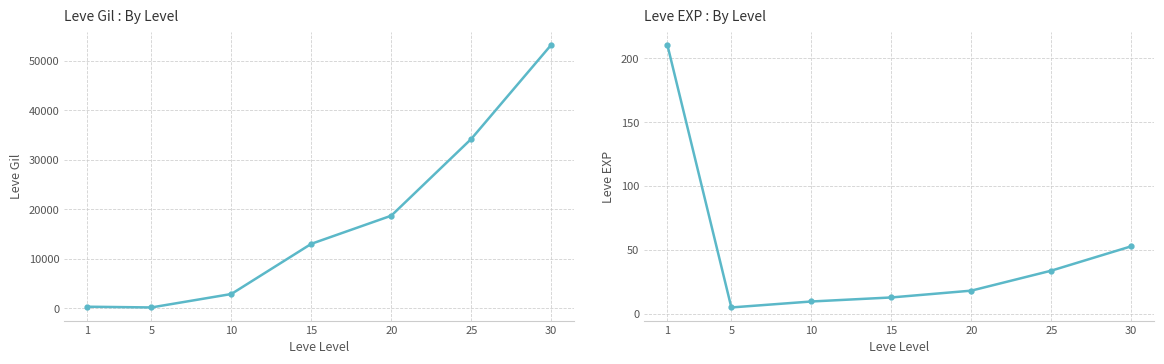

What is the approximate value of Leve Gil at 30?

53202.5